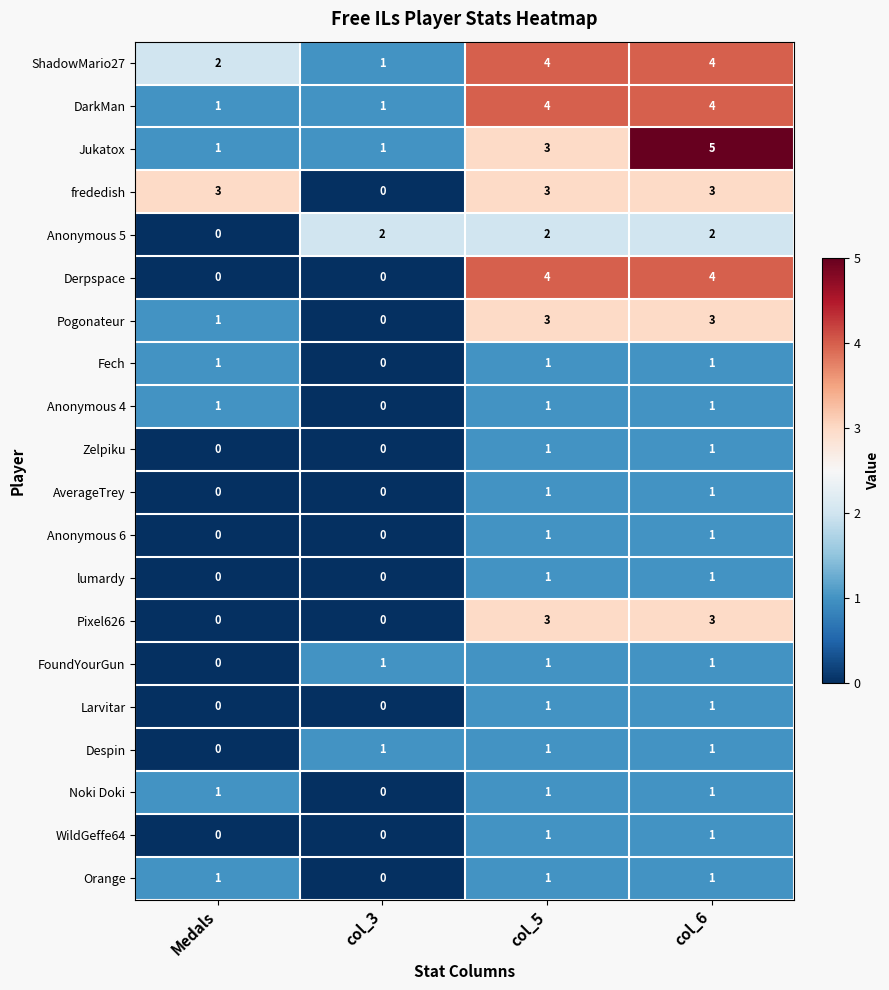

Count the Larvitar values in the range 0 to 1.

4